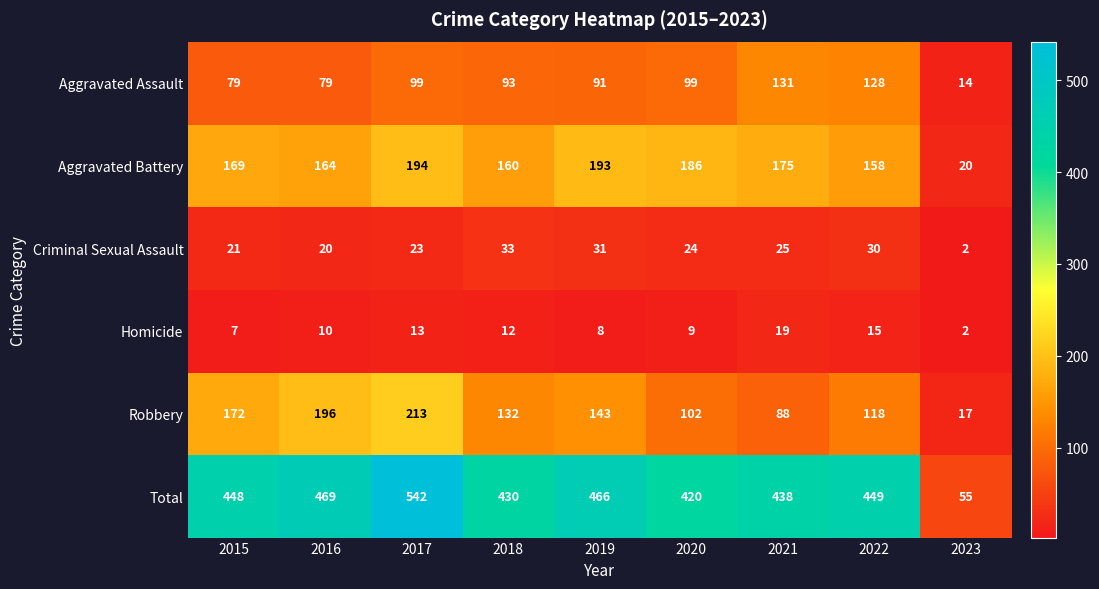

Which label corresponds to the smallest value in the chart?

2023